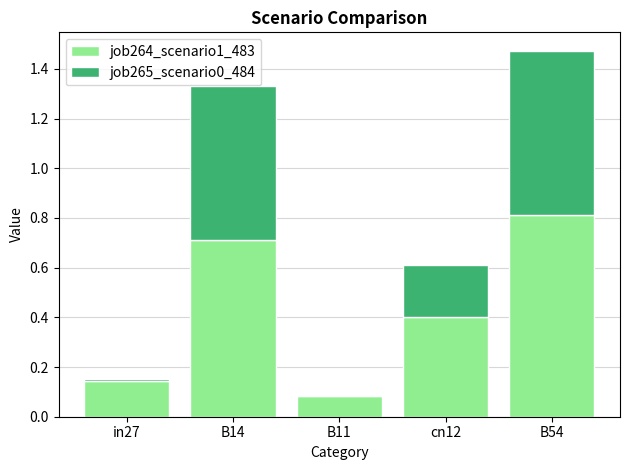

What is the sum of the job264_scenario1_483 values at cn12 and B54?

1.2